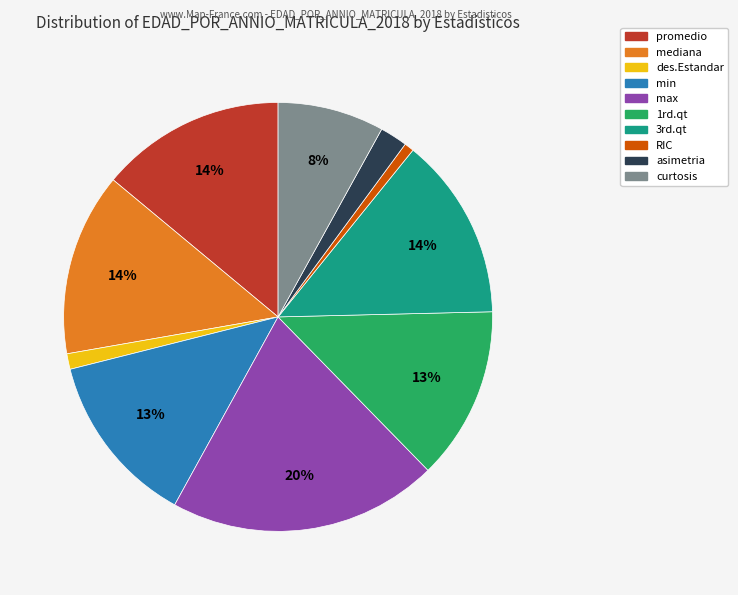

Count the number of slices in the pie.

10